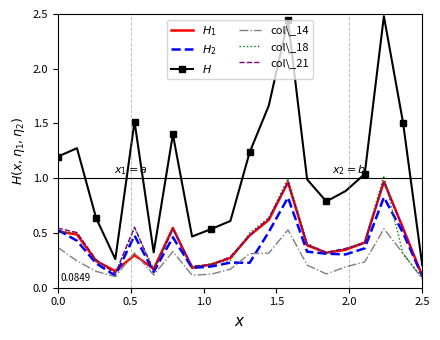

Which series ends up on top after the final intersection of $H_2$ and col\_18?

$H_2$